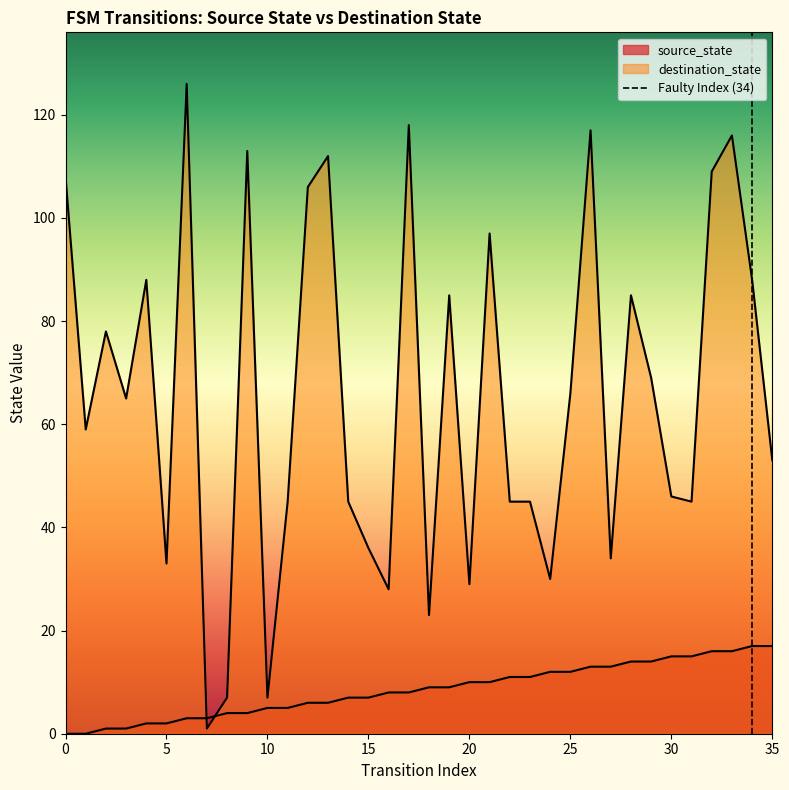

What is the value of the destination_state point at the 4th from the left?

65